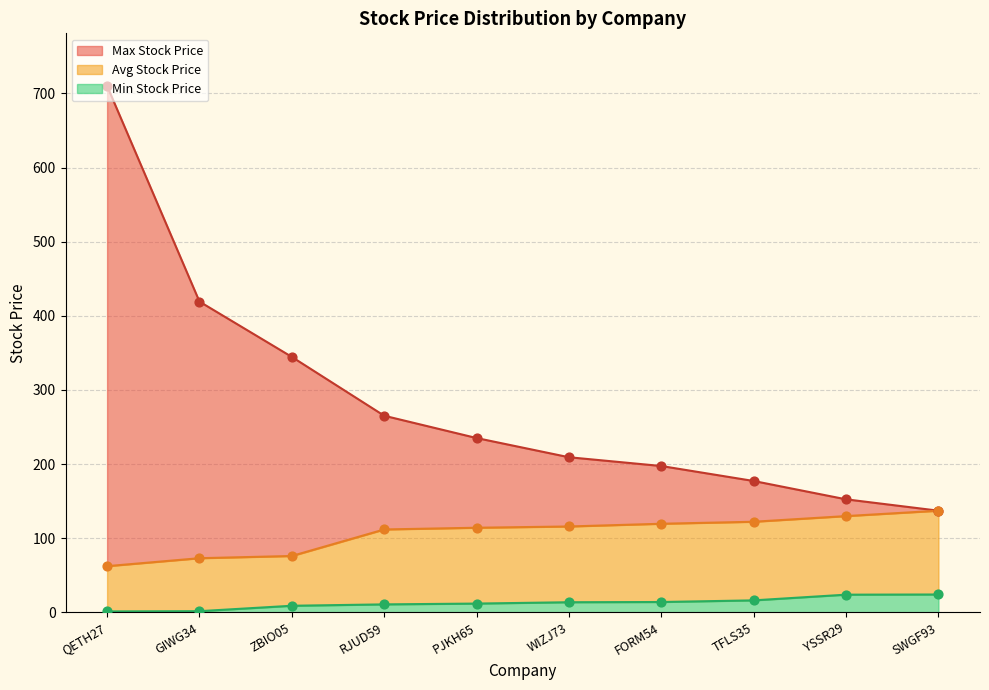

At which category is the sum across all series the highest?

QETH27